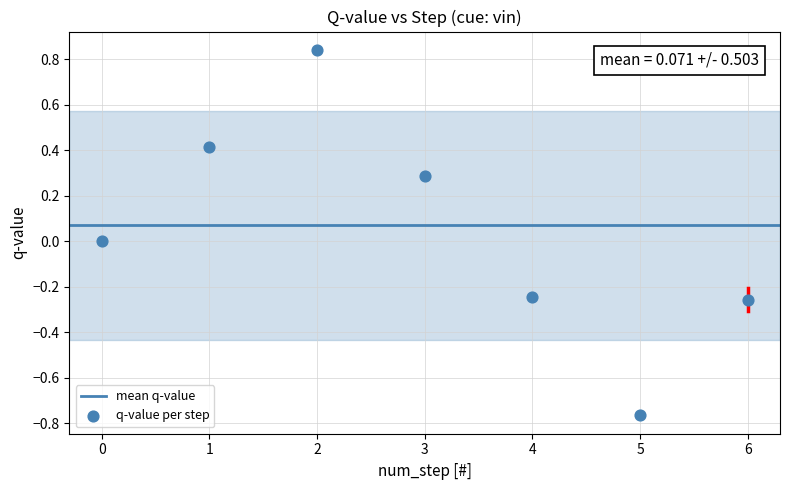

What is the range of Y values (max minus min)?

1.6